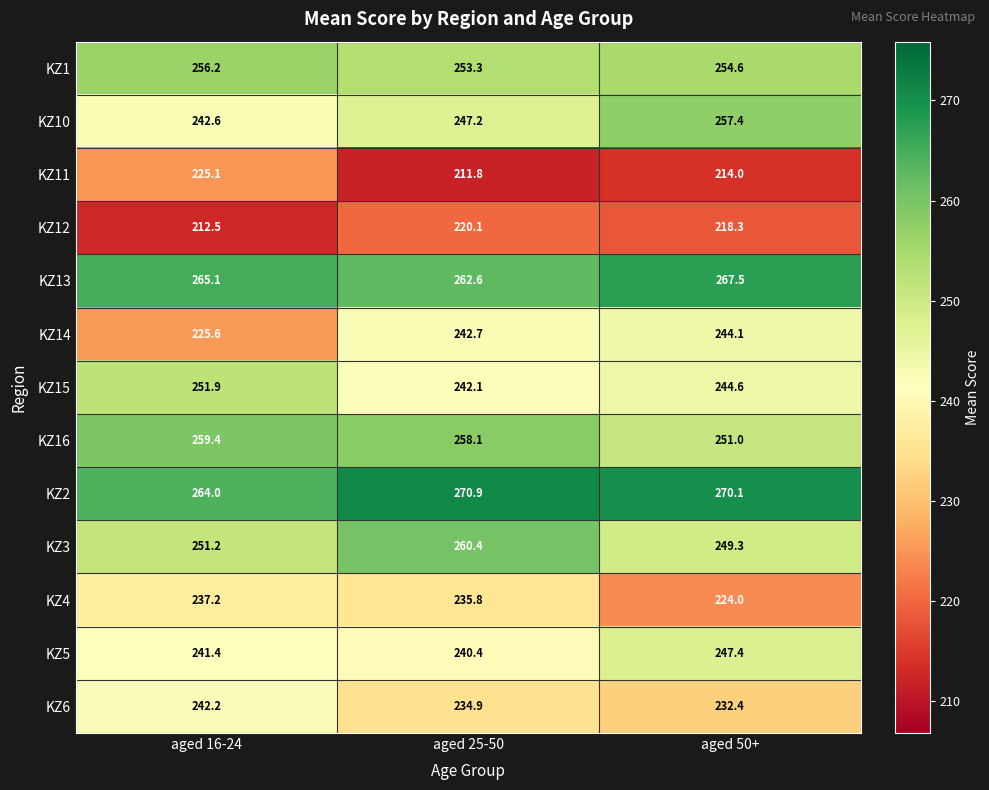

Rank the series at aged 16-24 from lowest to highest value.

KZ12, KZ11, KZ14, KZ4, KZ5, KZ6, KZ10, KZ3, KZ15, KZ1, KZ16, KZ2, KZ13